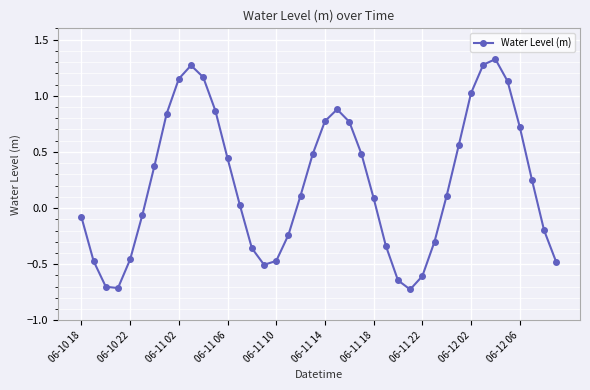

What is the value of the 24th point from the left?

0.5